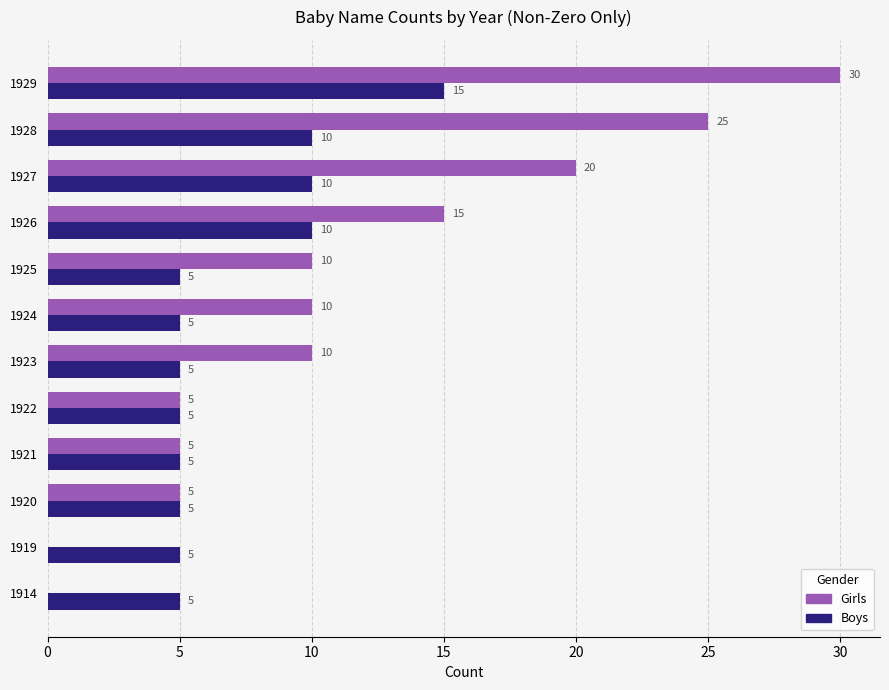

How many Boys values are between 5 and 10?

11